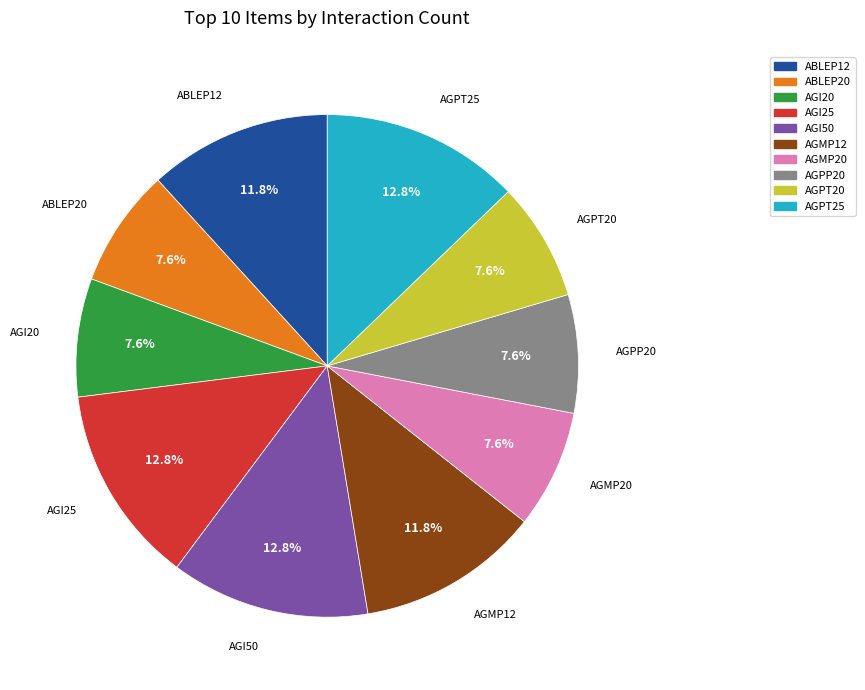

Between AGI25 and AGPT20, which is larger?

AGI25